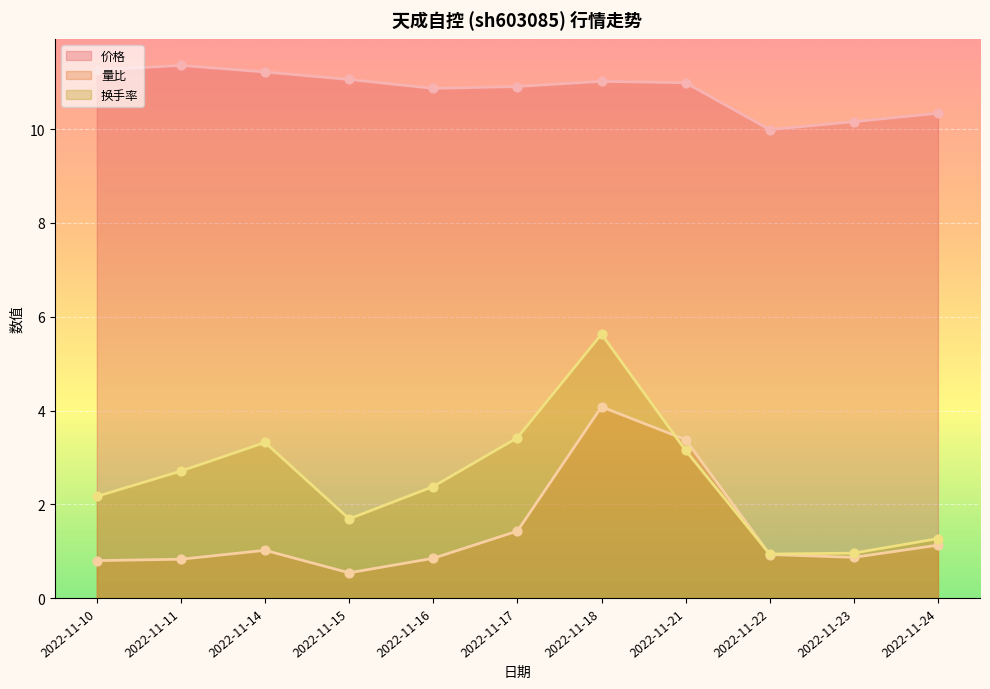

At which category is the sum across all series the highest?

2022-11-18